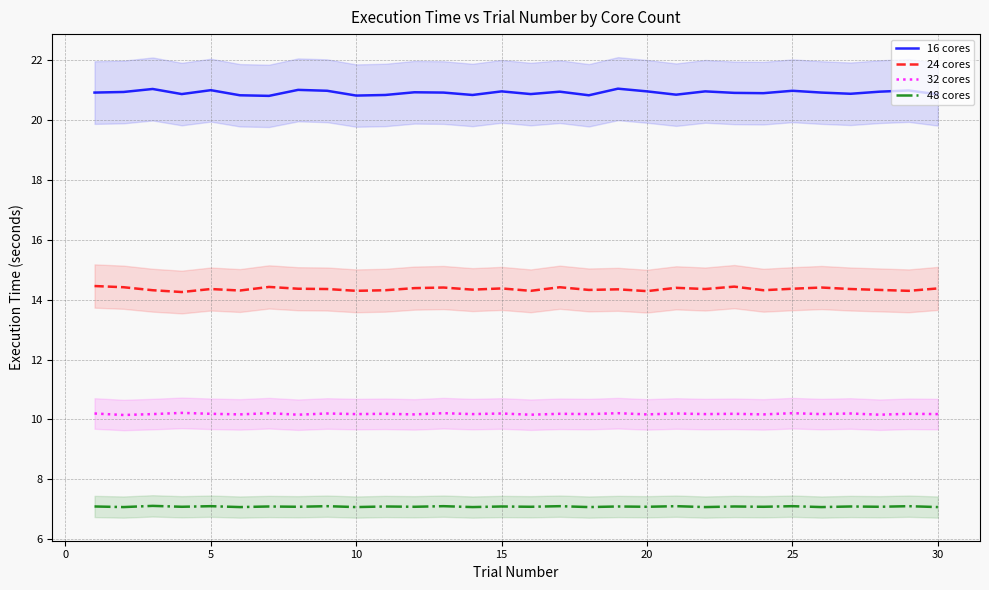

How many interior local peaks does the 48 cores series have?

14